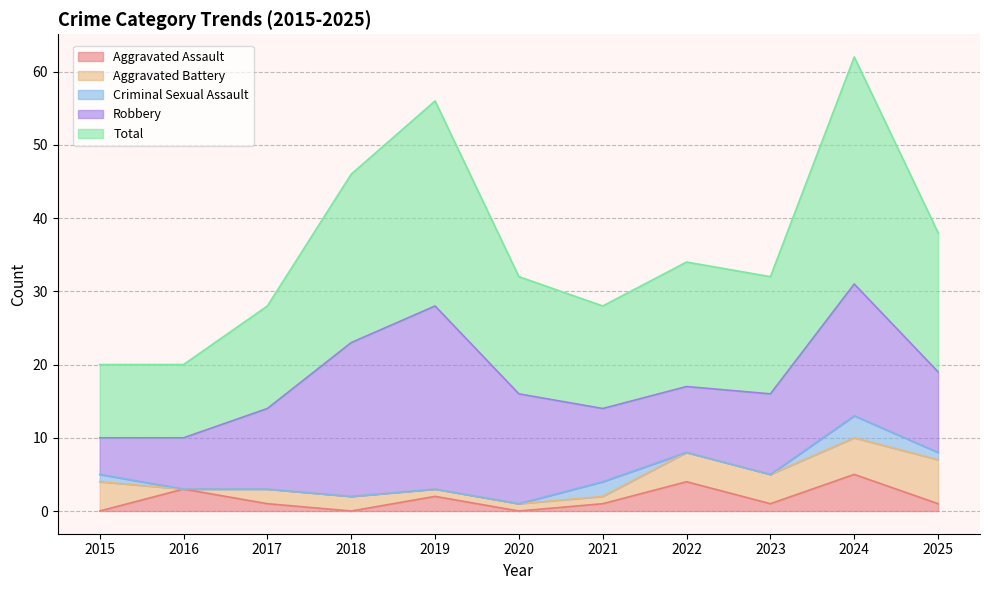

At which label does Aggravated Battery reach its minimum?

2016